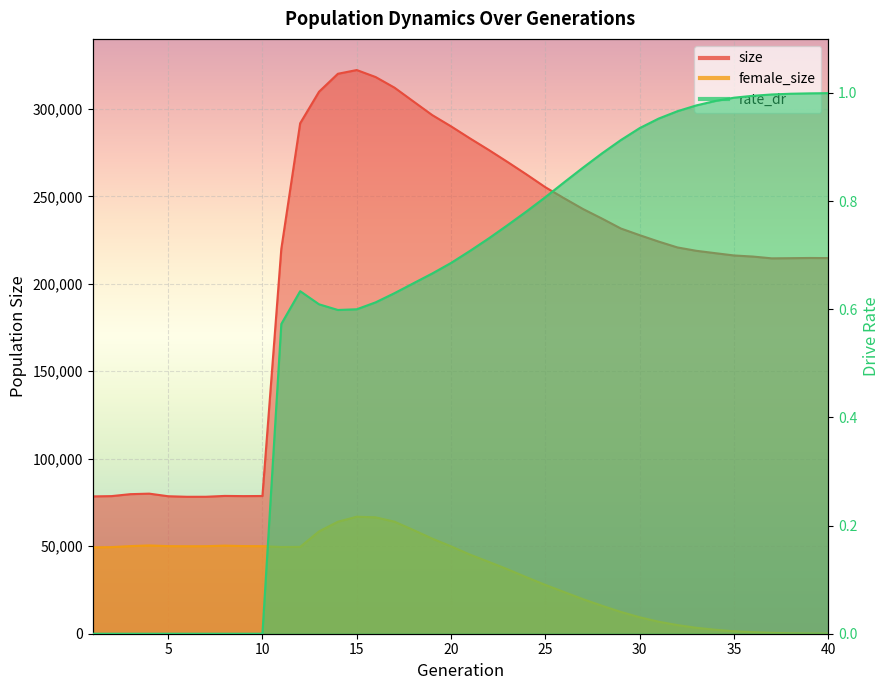

List the series in order of their peak value, lowest first.

rate_dr, female_size, size